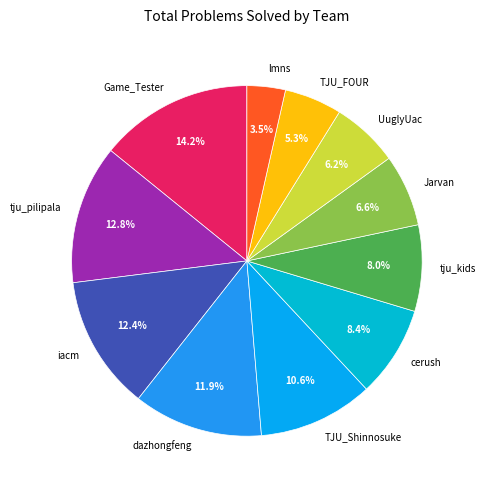

Is it true that UuglyUac is 15% of the pie?

False